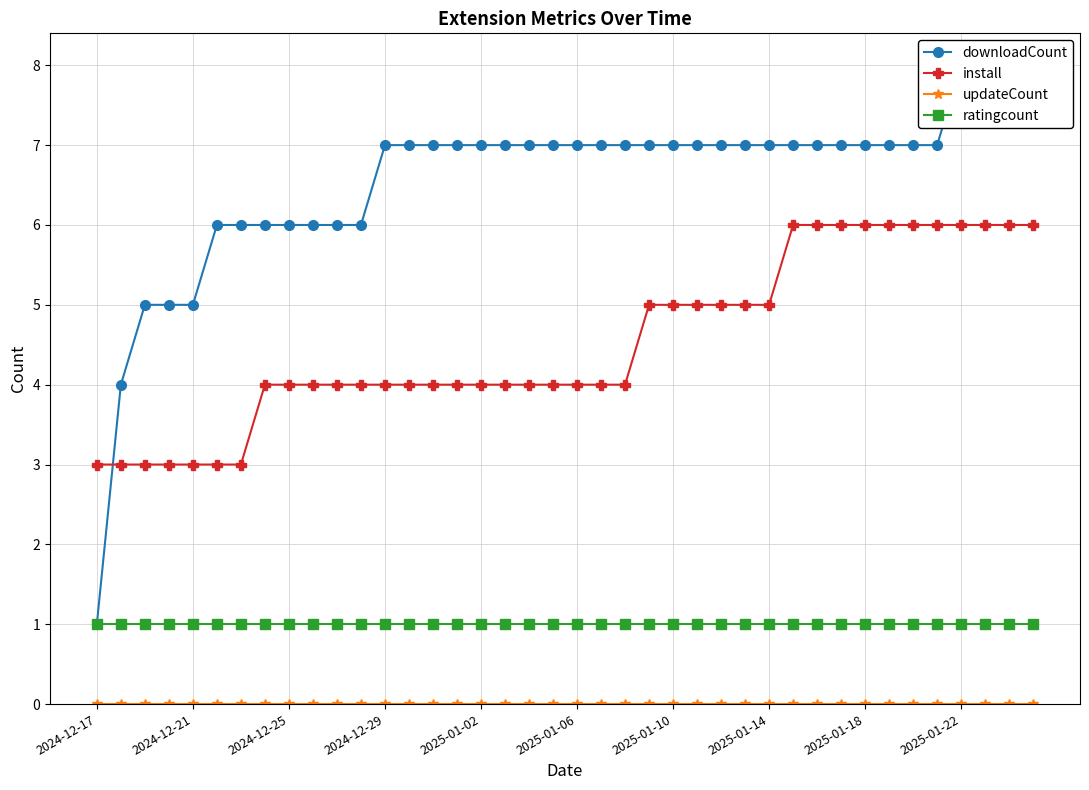

True or false: updateCount and downloadCount intersect in this chart.

False